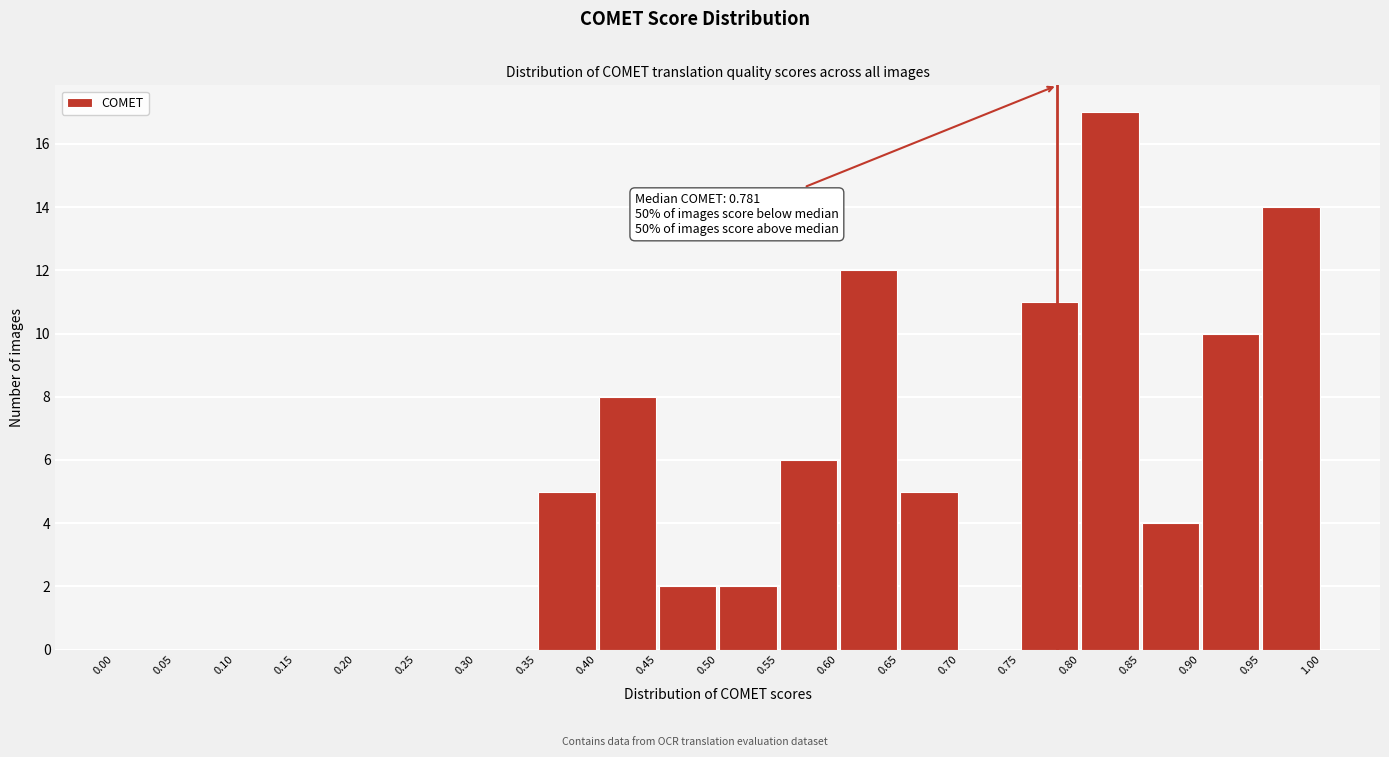

Over which range of the x-axis is the bar tallest?

0.80 to 0.85